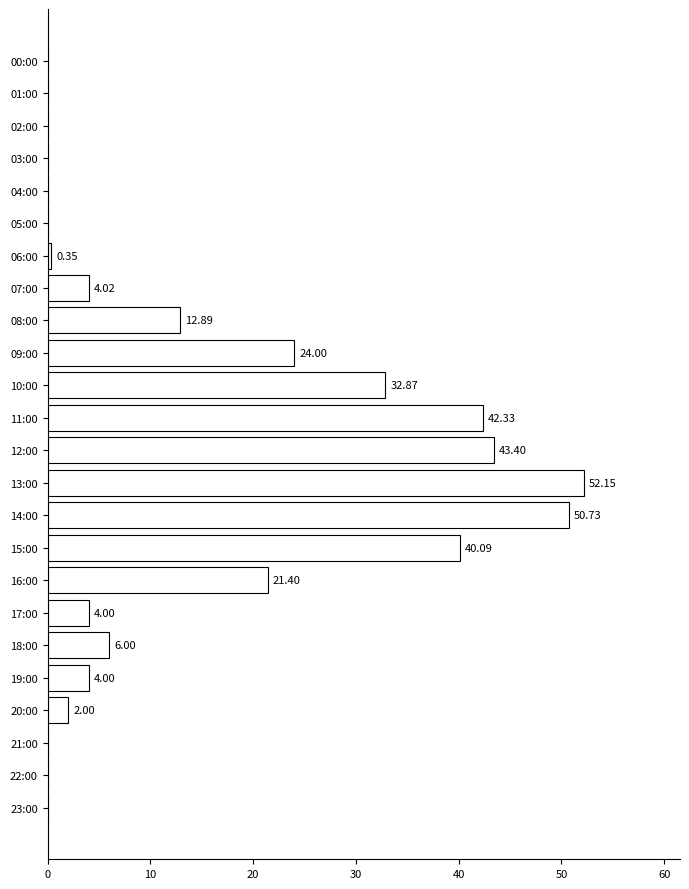

What is the sum of all values?

340.2